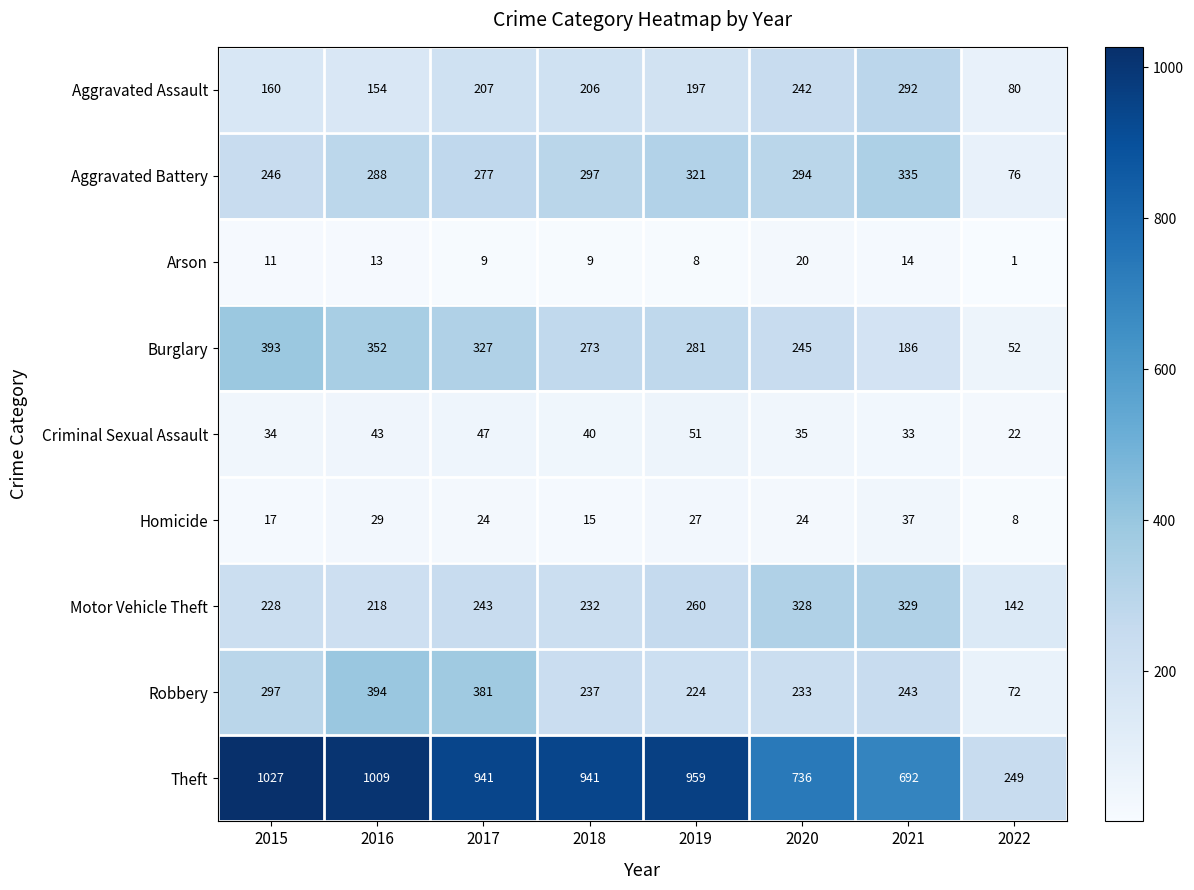

At which label is Aggravated Battery closest to 205?

2015